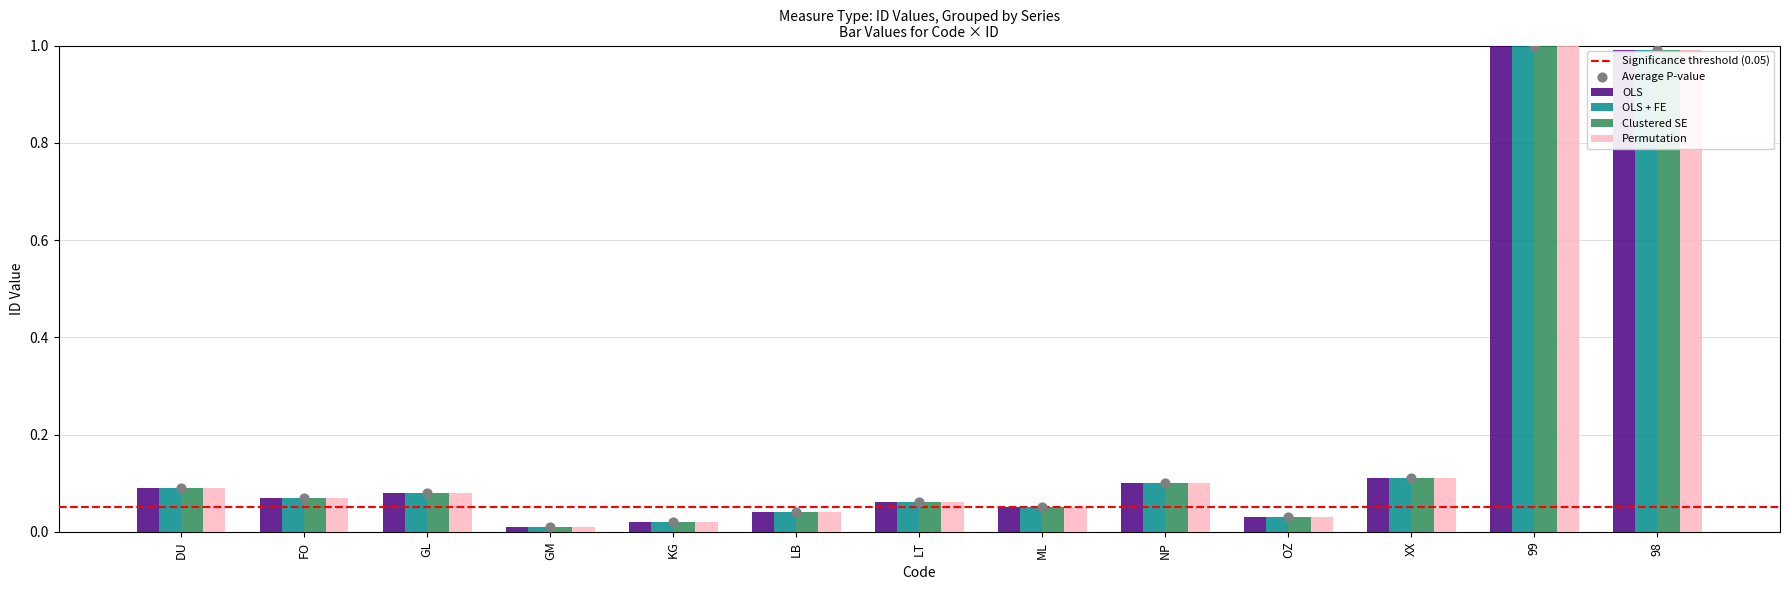

What are all the series names shown in the legend?

OLS, OLS + FE, Clustered SE, Permutation